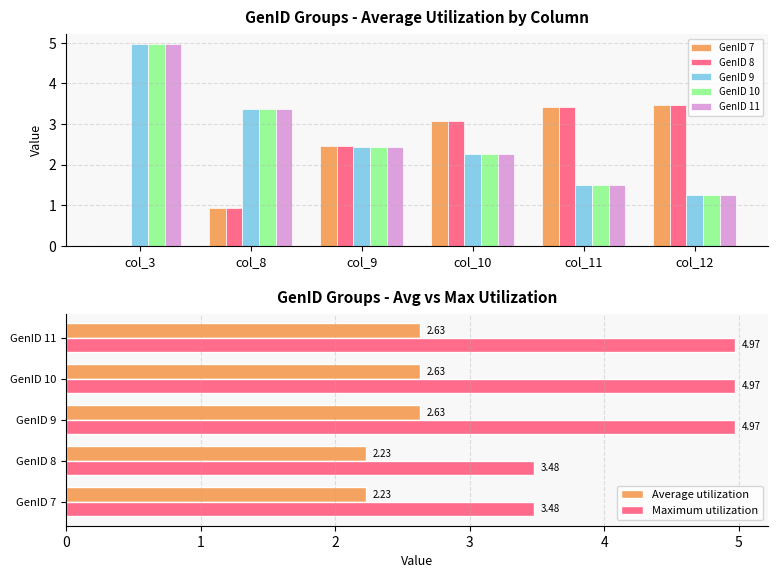

Reading left to right, transcribe all the data shown in this chart.

GenID 7: 0.0	0.9	2.5	3.1	3.4	3.5
GenID 8: 0.0	0.9	2.5	3.1	3.4	3.5
GenID 9: 5.0	3.4	2.4	2.2	1.5	1.3
GenID 10: 5.0	3.4	2.4	2.2	1.5	1.3
GenID 11: 5.0	3.4	2.4	2.2	1.5	1.3